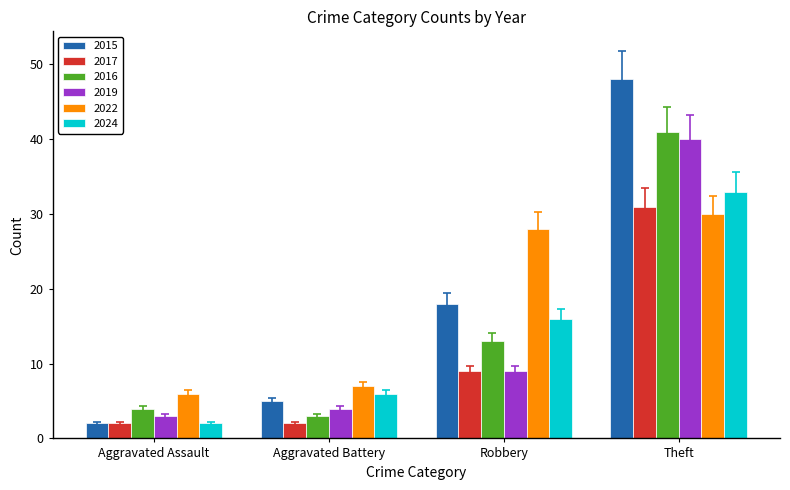

Is the value of 2017 at Theft greater than the value of 2016 at Theft?

No